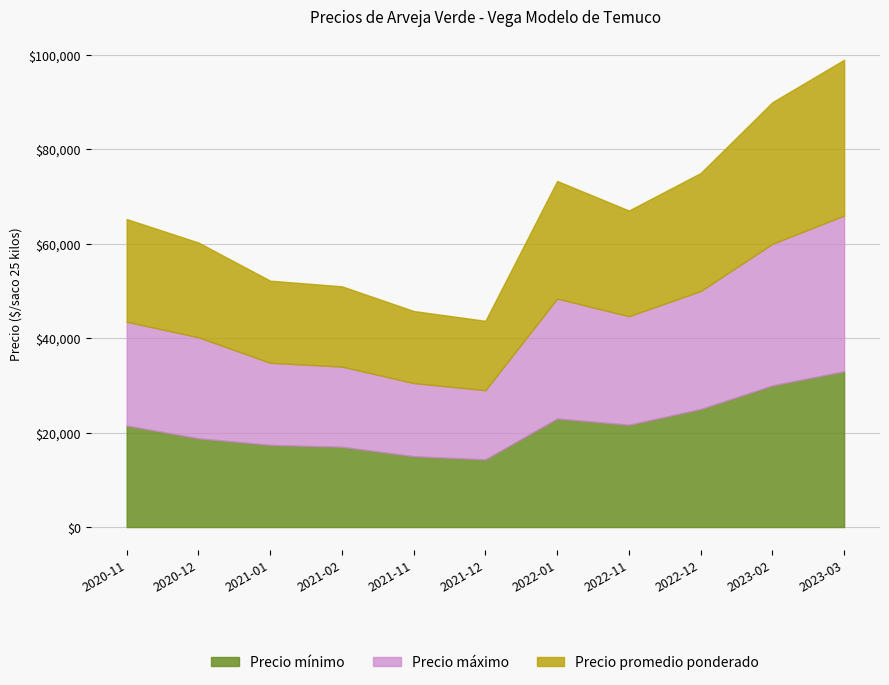

How many interior local peaks does the Precio mínimo series have?

1